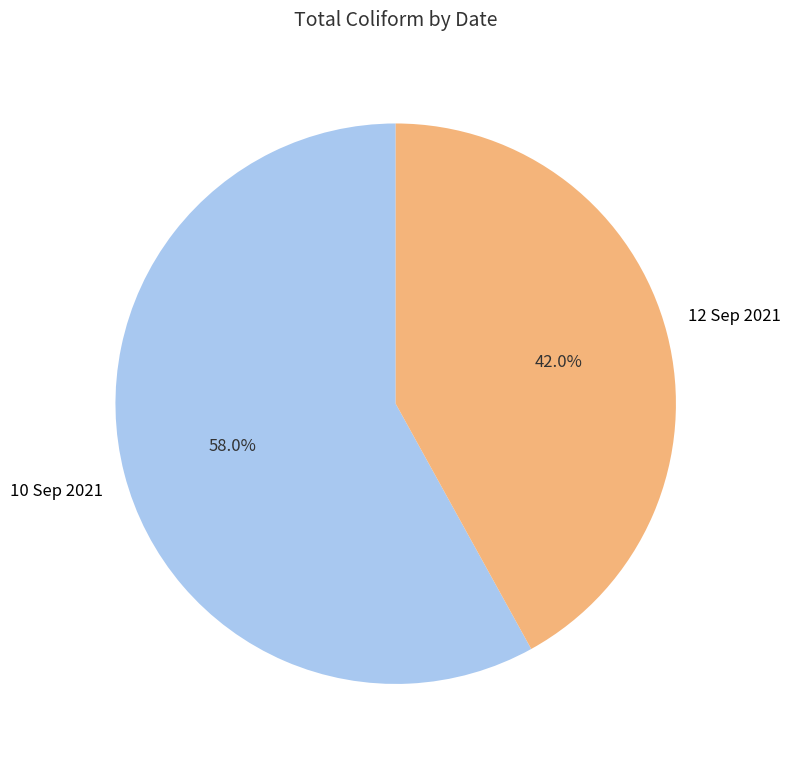

To the nearest percent, what is the difference between the 10 Sep 2021 and 12 Sep 2021 slice percentages?

16%